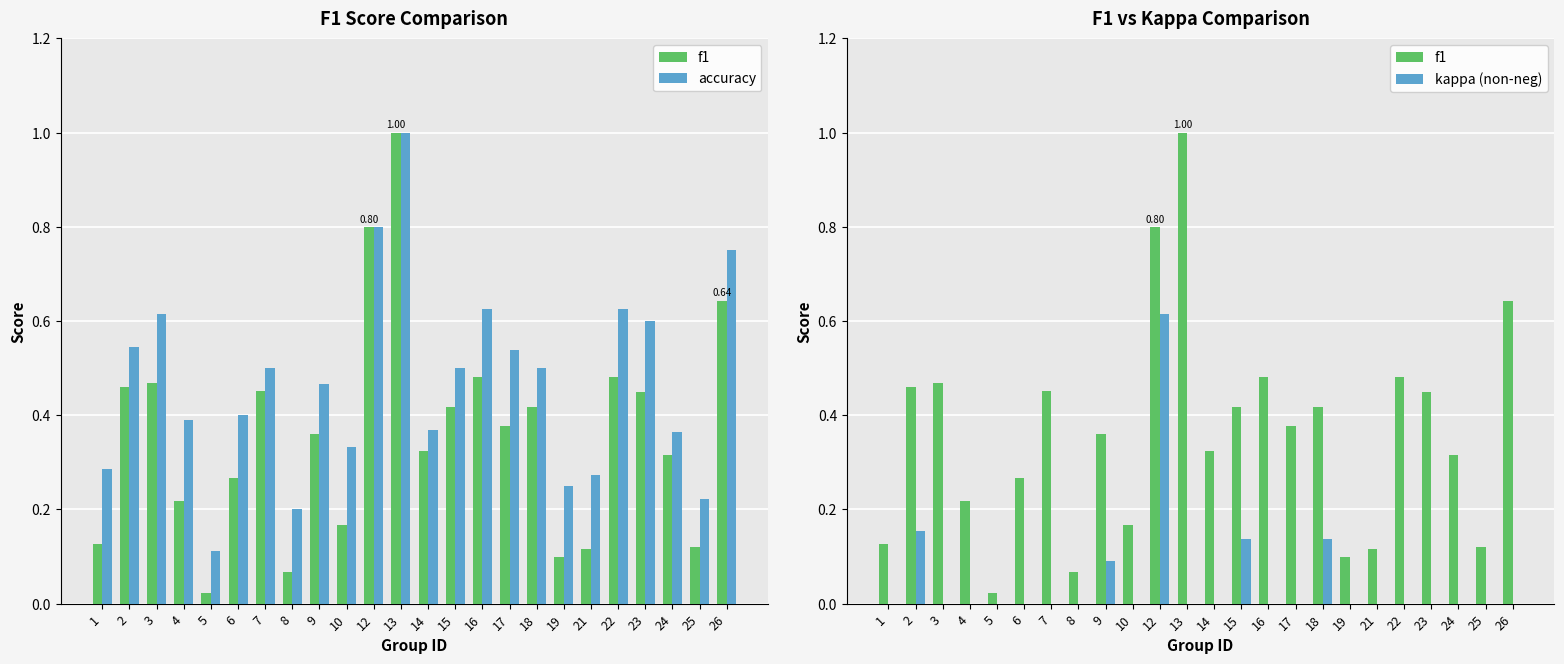

What are all the series names shown in the legend?

f1, accuracy, kappa (non-neg)